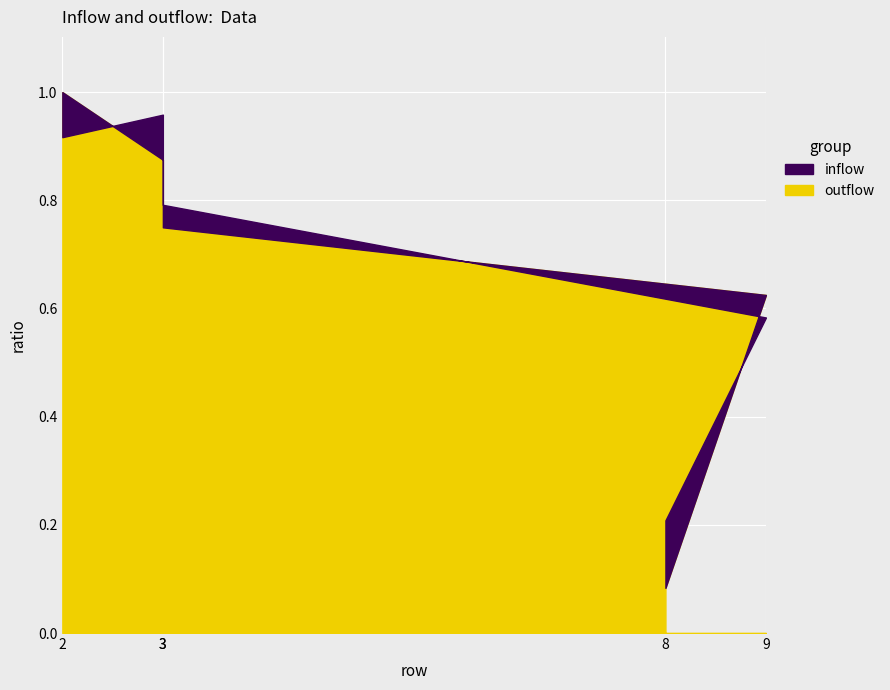

The value of outflow at 3 is 0.8. True or false?

True